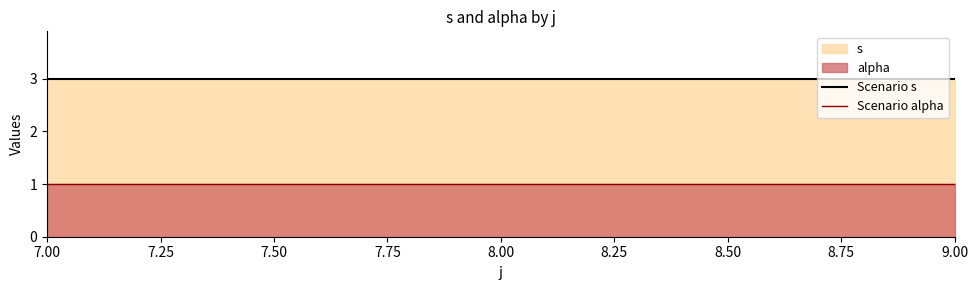

At 9.00, list the series in order from largest to smallest.

Scenario s, Scenario alpha